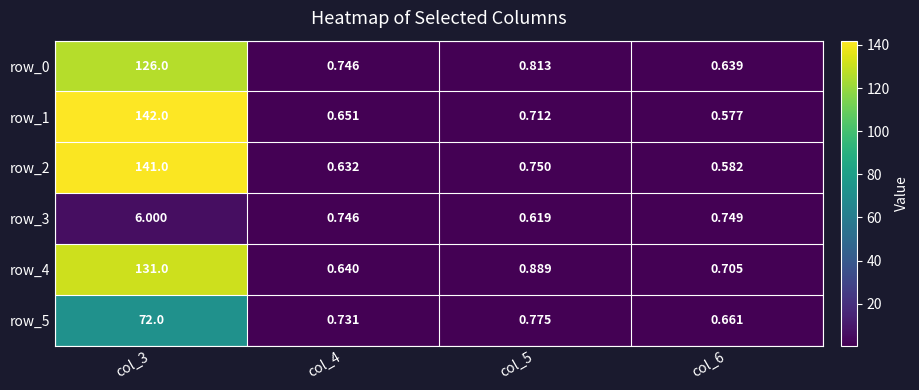

What is the difference between the row_1 values at col_4 and col_3?

141.3